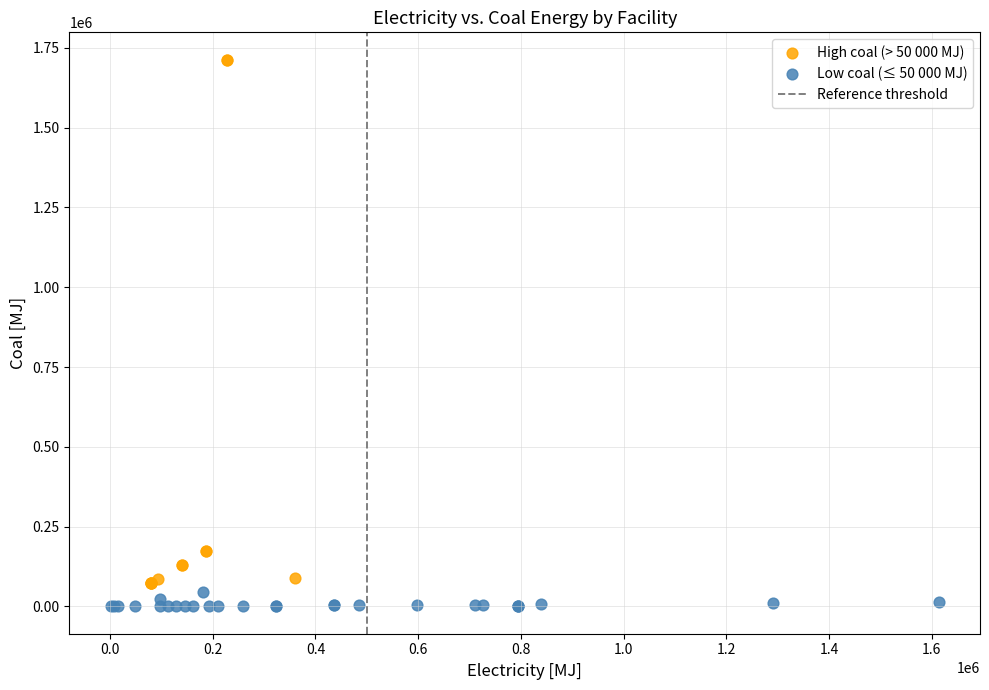

Which series reaches the maximum Y coordinate?

High coal (> 50 000 MJ)